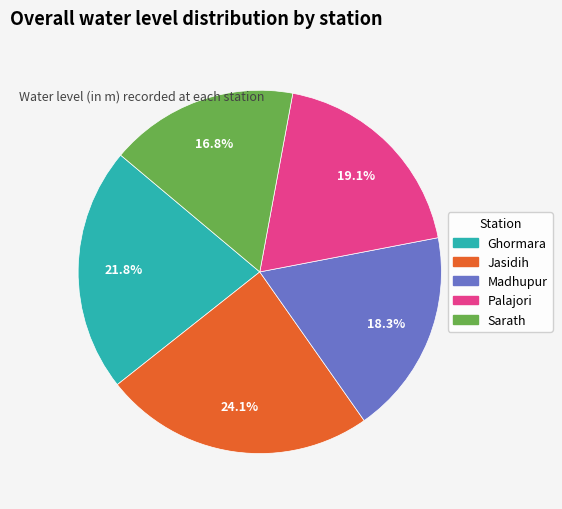

Is there any slice that represents more than half of the pie?

No